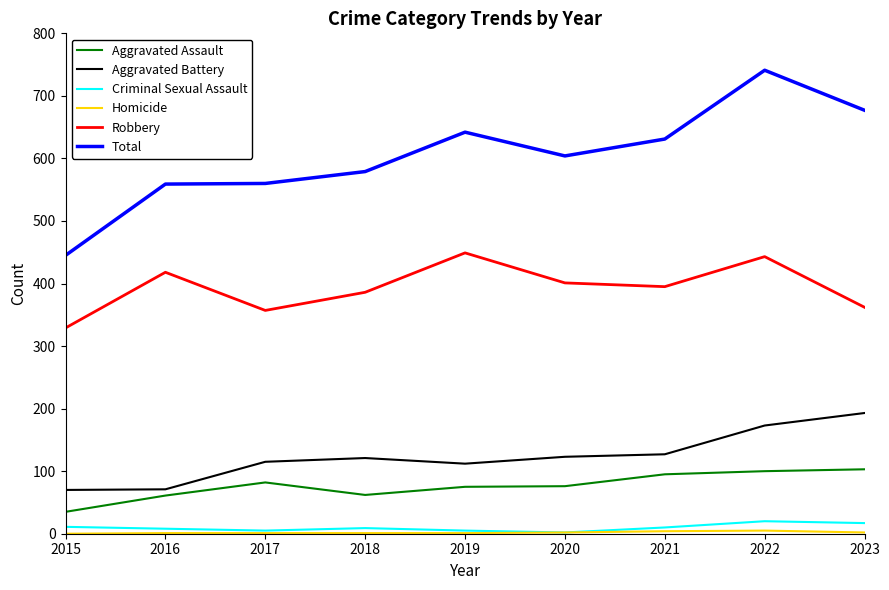

True or false: Robbery and Aggravated Battery cross at least once.

False